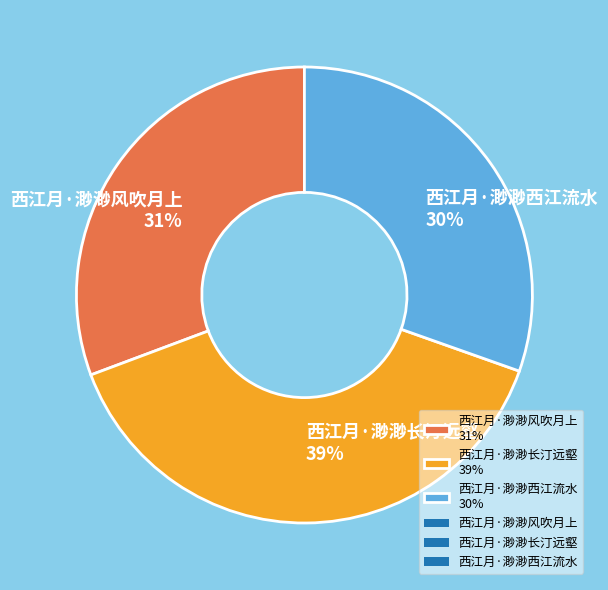

To the nearest percent, what percentage of the pie is 西江月·渺渺长汀远壑?

39%